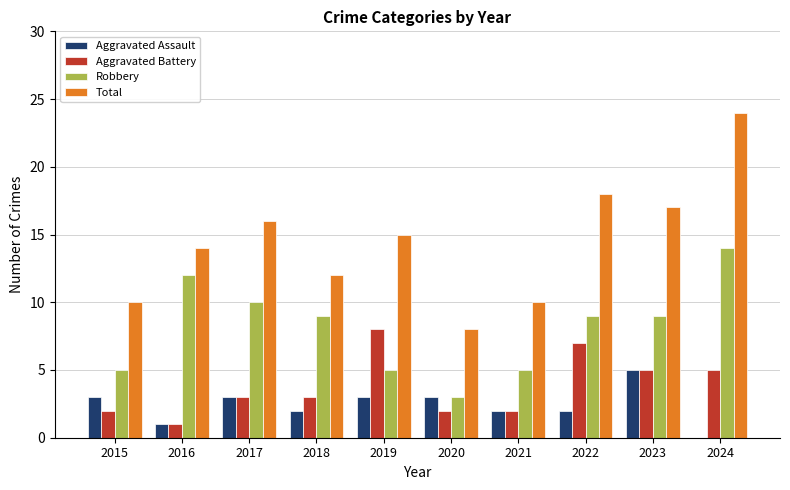

How many categories are shown in the chart?

10